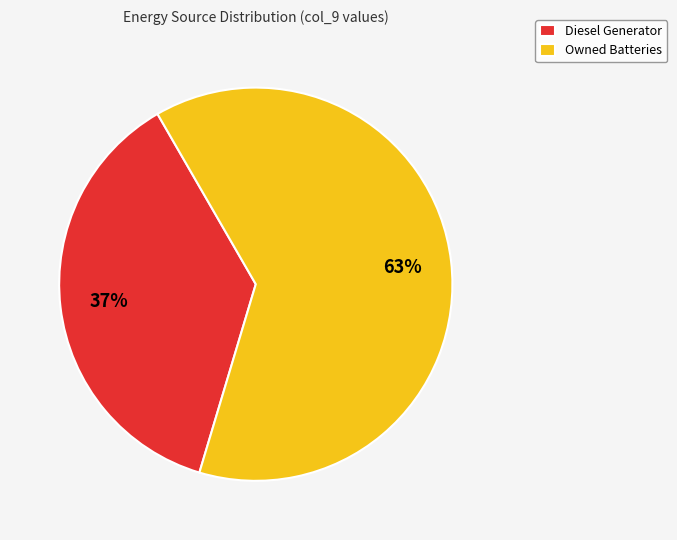

Is the sum of Owned Batteries and Diesel Generator greater than half?

Yes